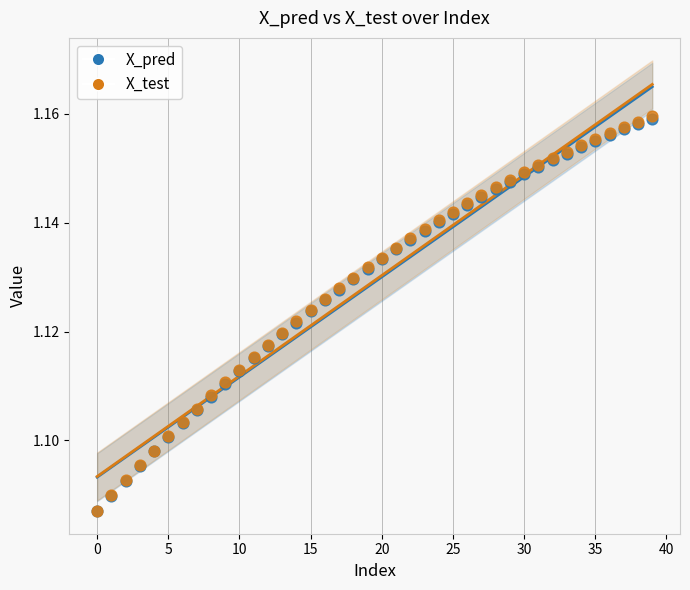

What are all the series names shown in the legend?

X_pred, X_test